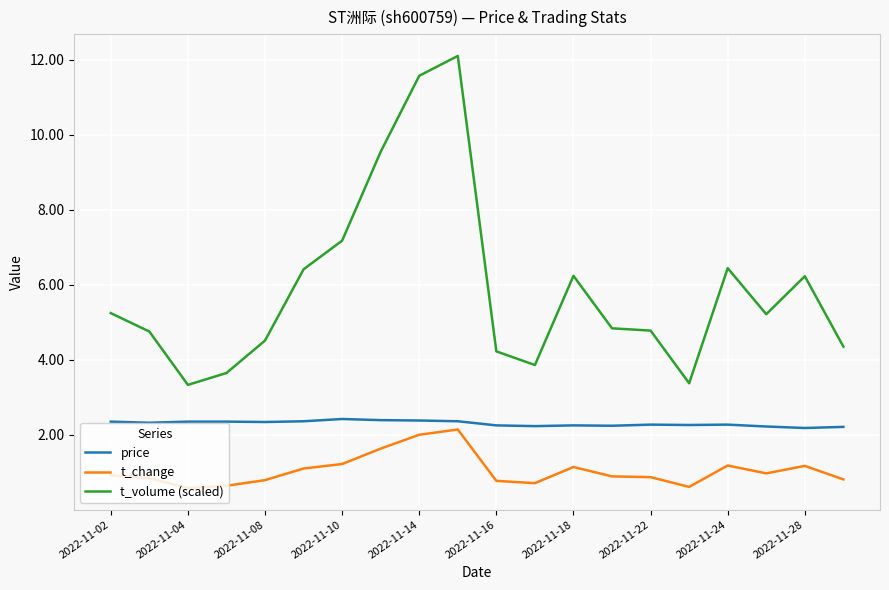

True or false: t_change and t_volume (scaled) cross at least once.

False